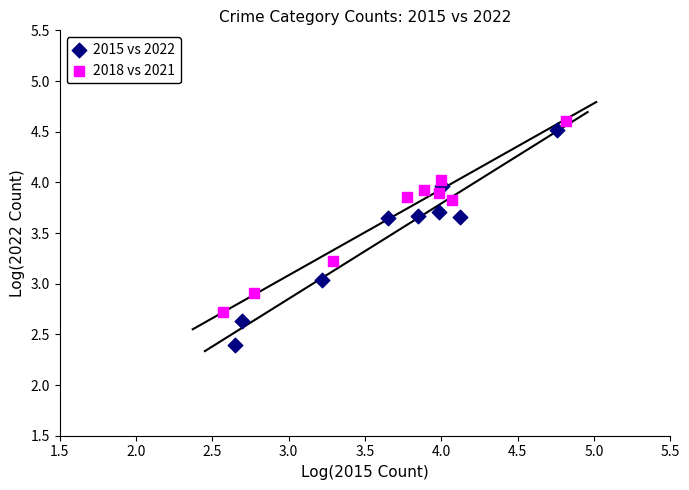

Which series contains the lowest Y value?

2015 vs 2022